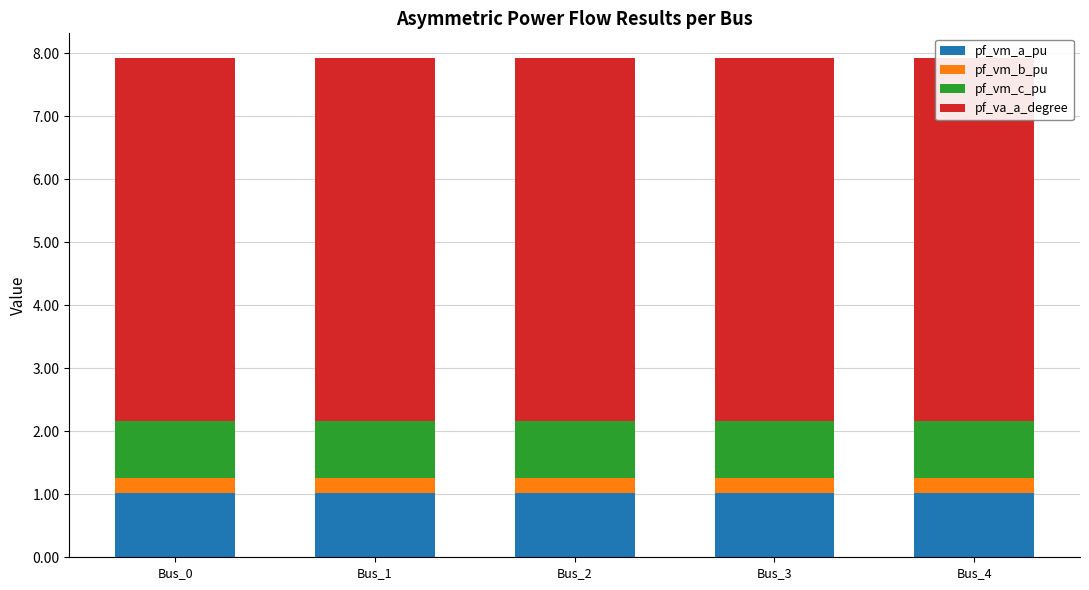

The pf_vm_b_pu series shows 0.4 at Bus_4. True or false?

False